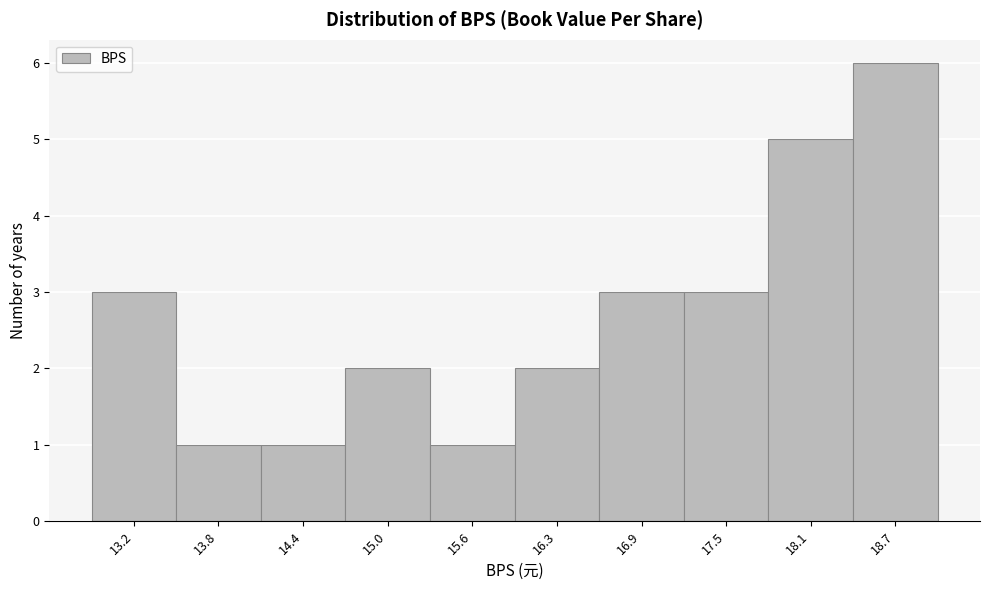

Reading left to right, list every bar in this chart as the range it spans on the x-axis followed by its height. Neither the bar edges nor the heights are printed on the chart, so give them approximately, as read against the axes.

12.9 to 13.5: 3
13.5 to 14.1: 1
14.1 to 14.7: 1
14.7 to 15.3: 2
15.3 to 16.0: 1
16.0 to 16.6: 2
16.6 to 17.2: 3
17.2 to 17.8: 3
17.8 to 18.4: 5
18.4 to 19.0: 6